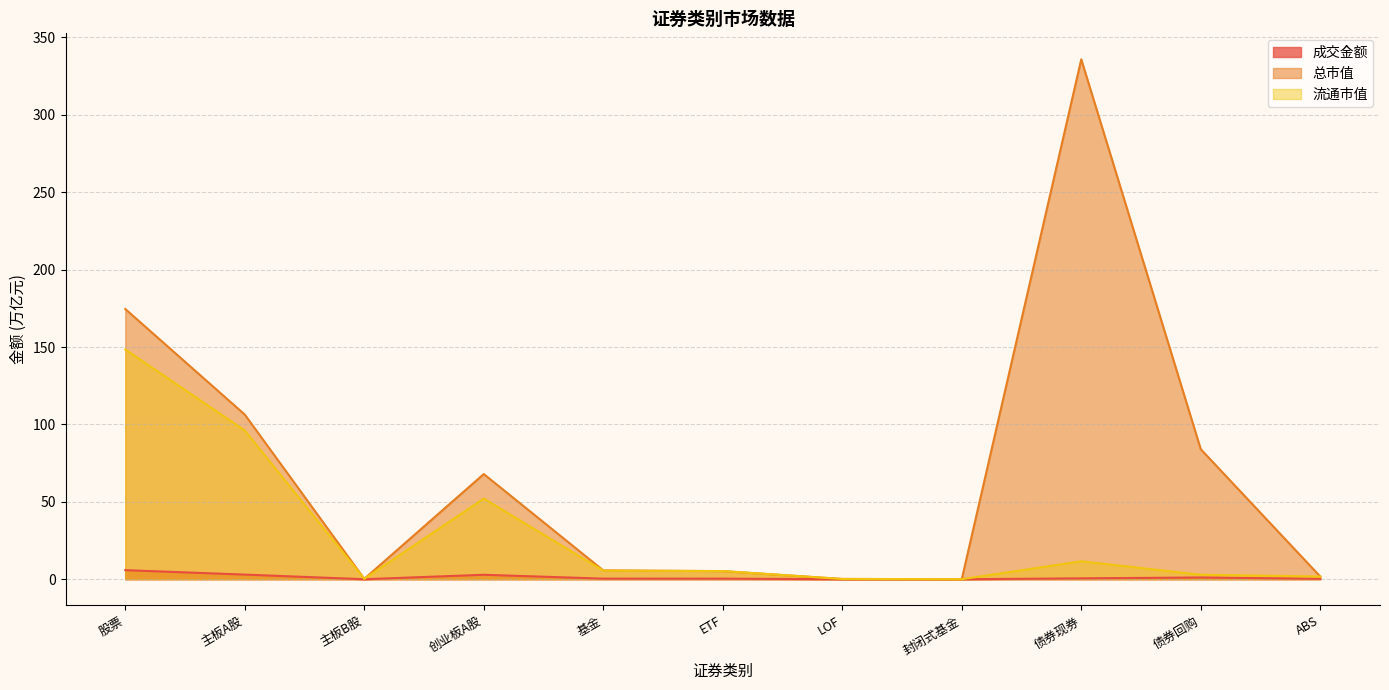

Between 股票 and 基金, which is larger?

股票